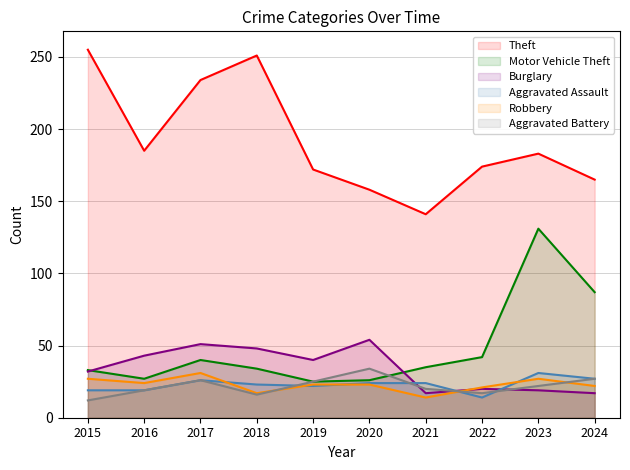

Which series has the widest spread of values?

Theft